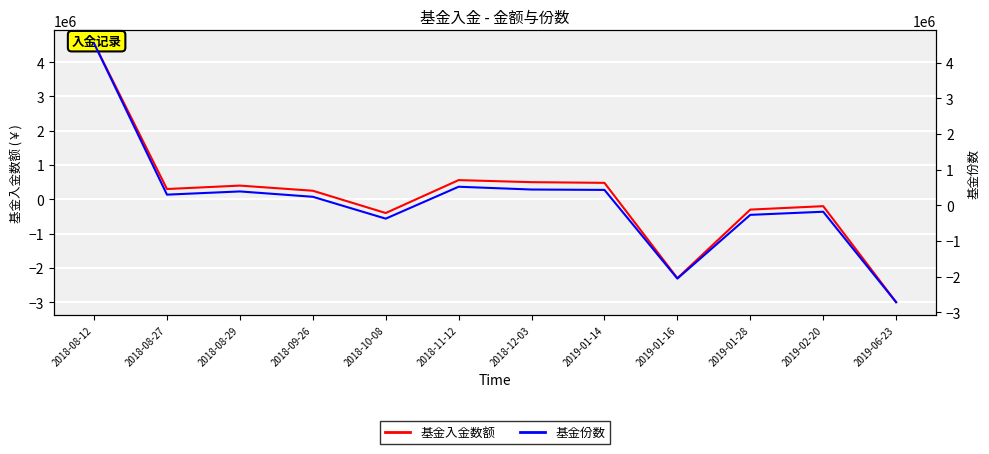

What is the approximate value of 基金入金数额 at 2019-01-28, to the nearest 50?

-300000